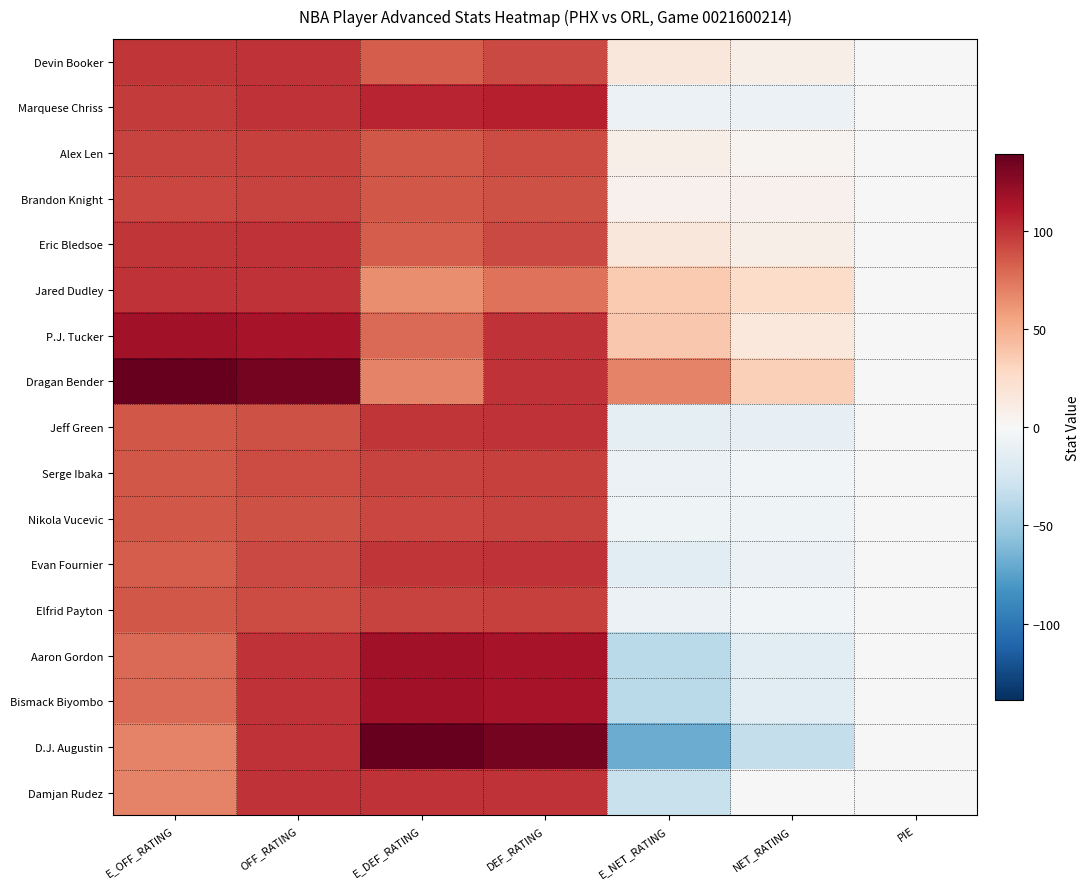

Between E_OFF_RATING and PIE, which is larger?

E_OFF_RATING